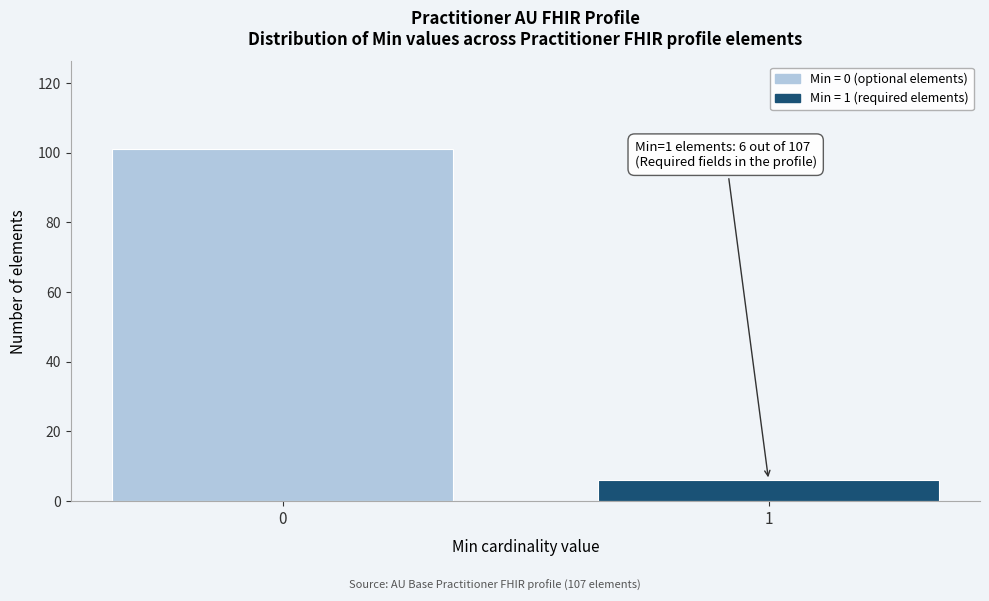

Reading left to right, transcribe all the data shown in this chart.

101	6